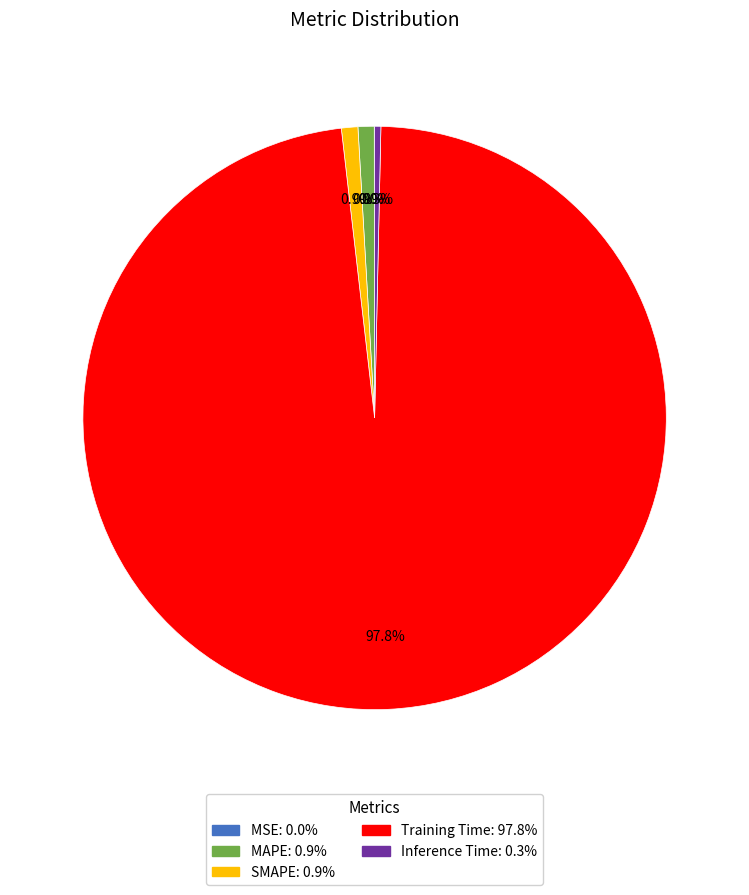

Is the sum of Training Time and MAPE greater than half?

Yes